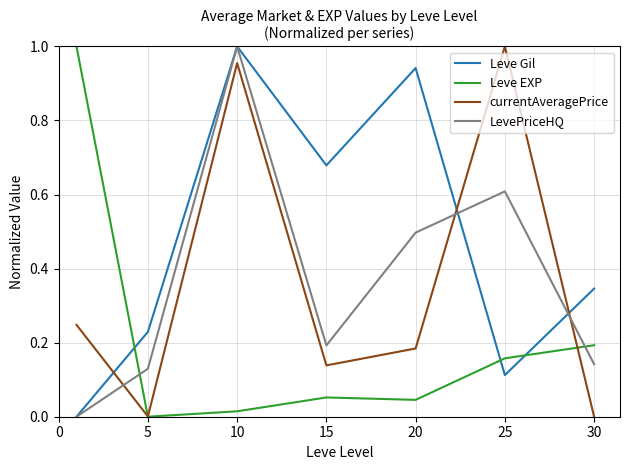

Which series has the largest total across all categories?

Leve Gil